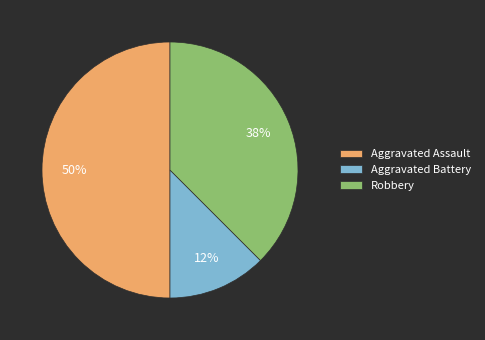

Count the number of slices in the pie.

3